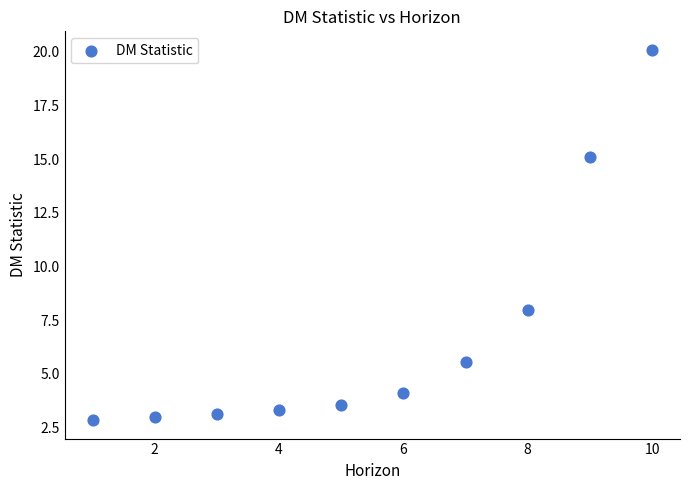

What Y value in the scatter plot is closest to 11?

8.0